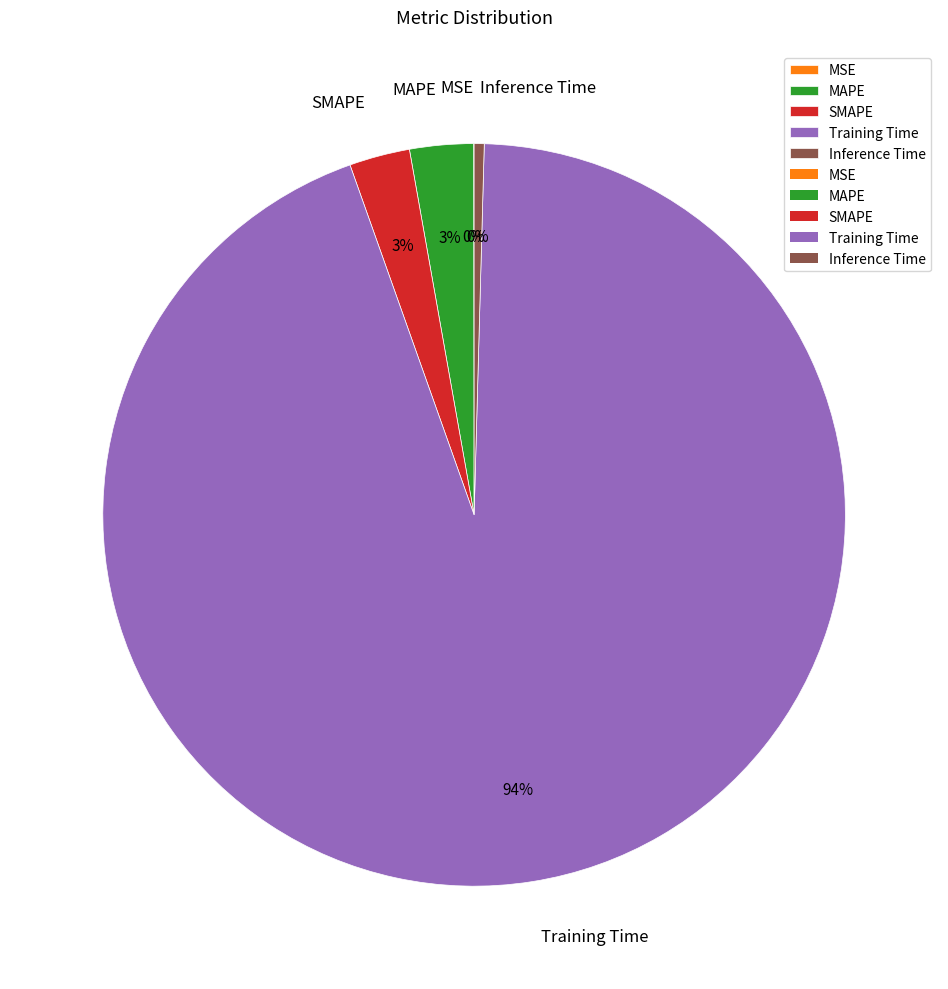

To the nearest percent, what percentage of the pie is MAPE?

3%